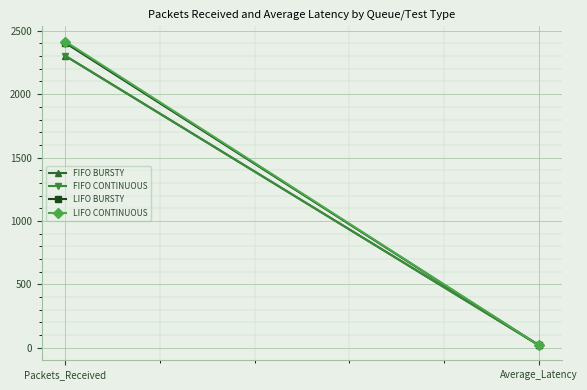

What are all the series names shown in the legend?

FIFO BURSTY, FIFO CONTINUOUS, LIFO BURSTY, LIFO CONTINUOUS